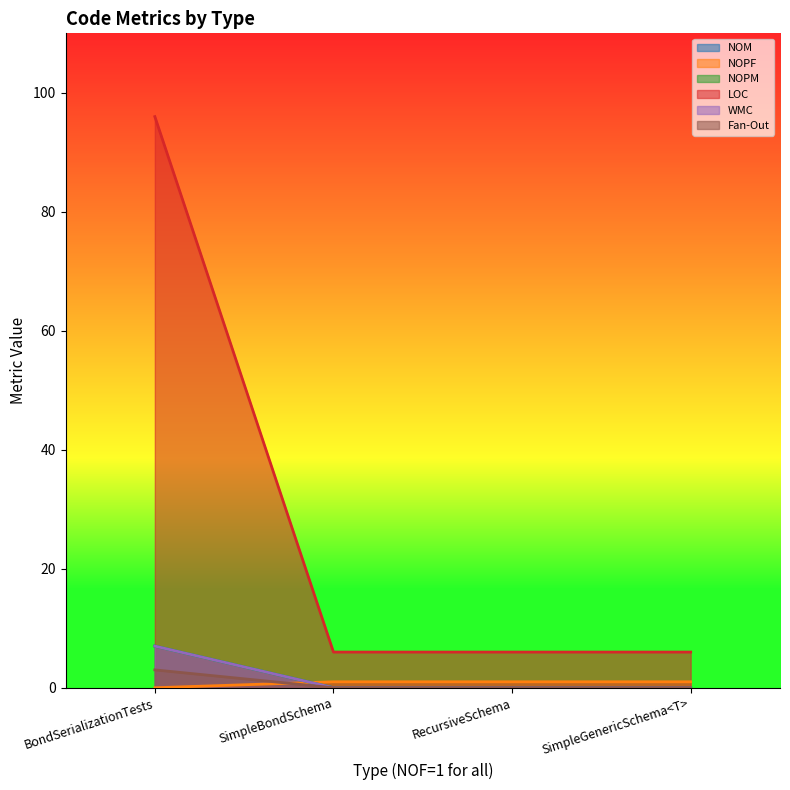

Reading left to right, list all the values displayed in this chart.

NOM: 7	0	0	0
NOPF: 0	1	1	1
NOPM: 7	0	0	0
LOC: 96	6	6	6
WMC: 7	0	0	0
Fan-Out: 3	0	0	0